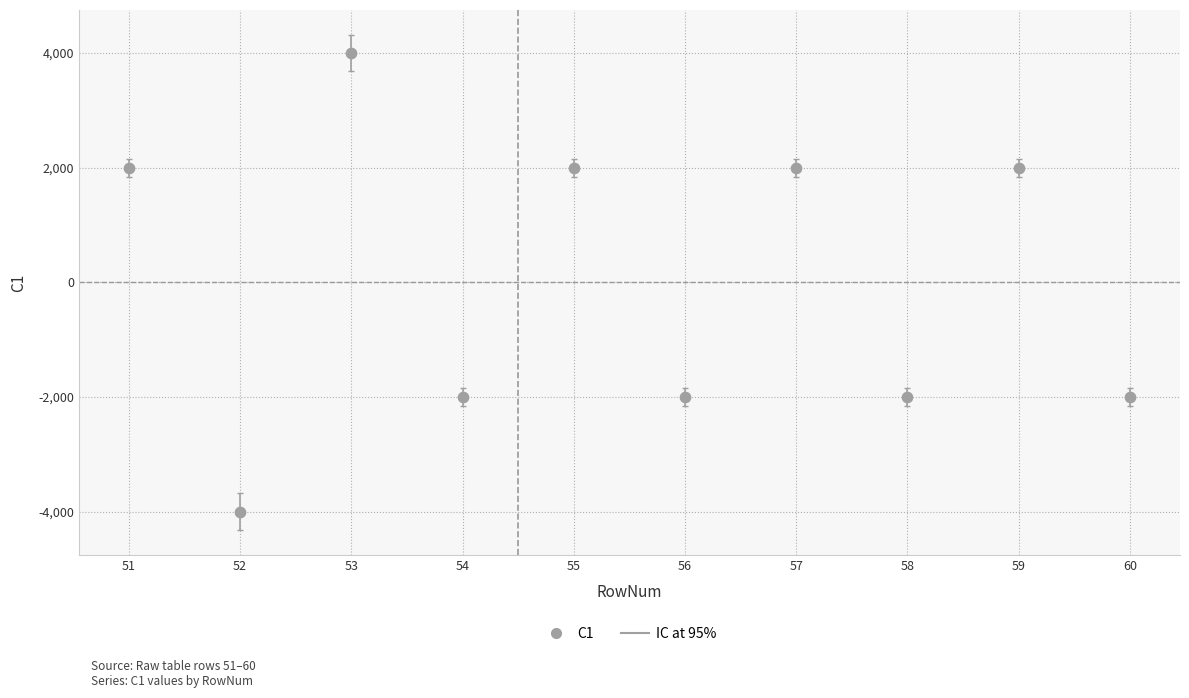

What is the average X value?

56